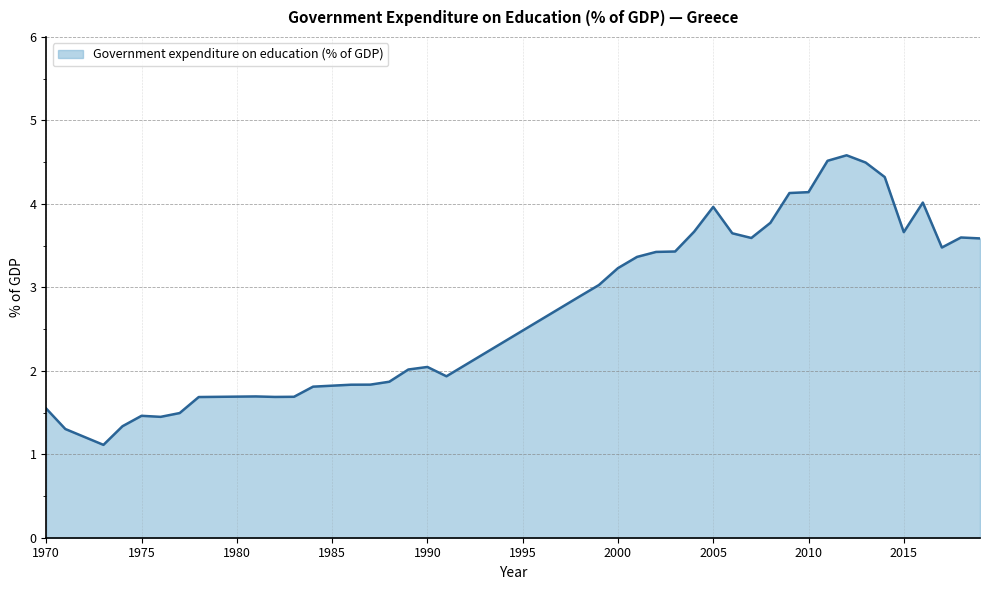

True or false: there are more than 0 points higher than both neighbors.

True